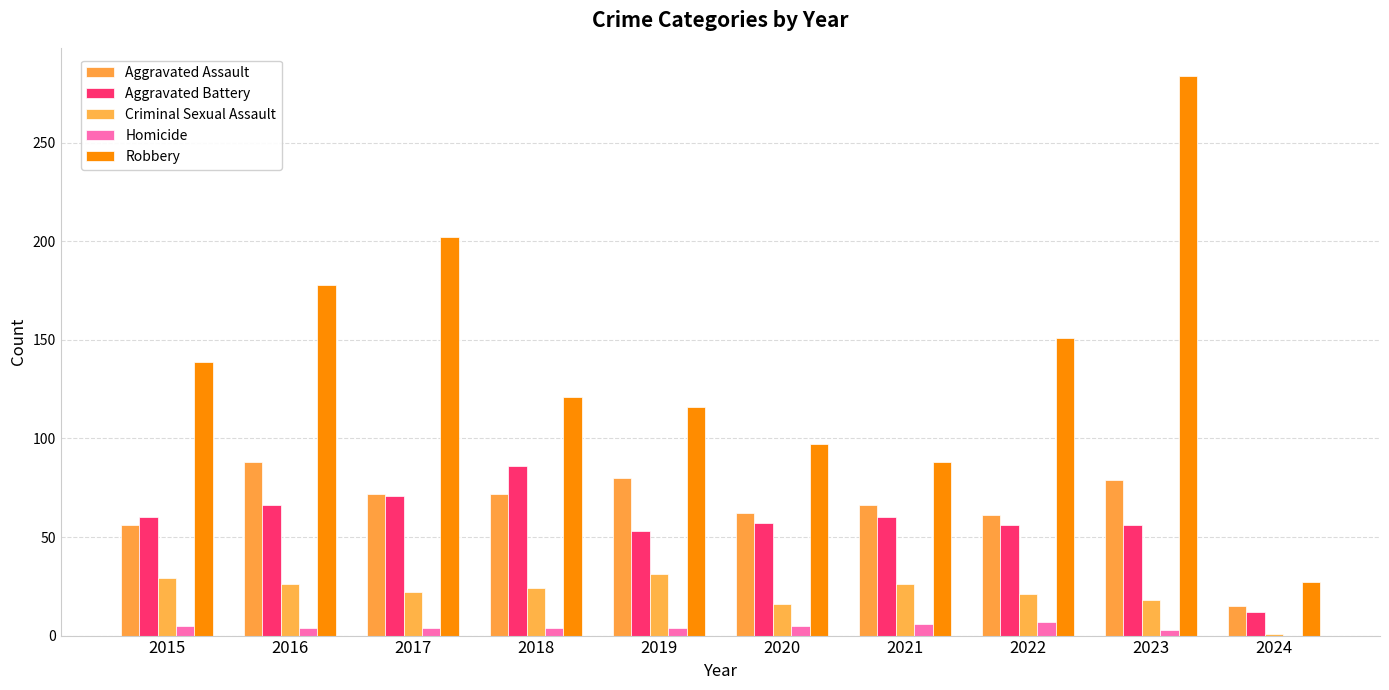

List the series in order of their peak value, highest first.

Robbery, Aggravated Assault, Aggravated Battery, Criminal Sexual Assault, Homicide